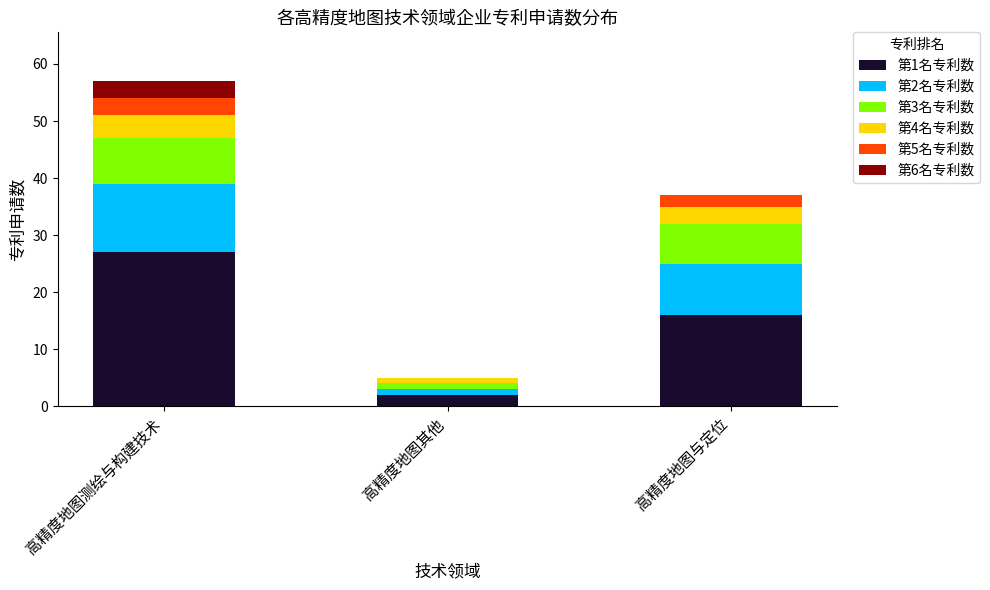

At which category is the sum across all series the highest?

高精度地图测绘与构建技术